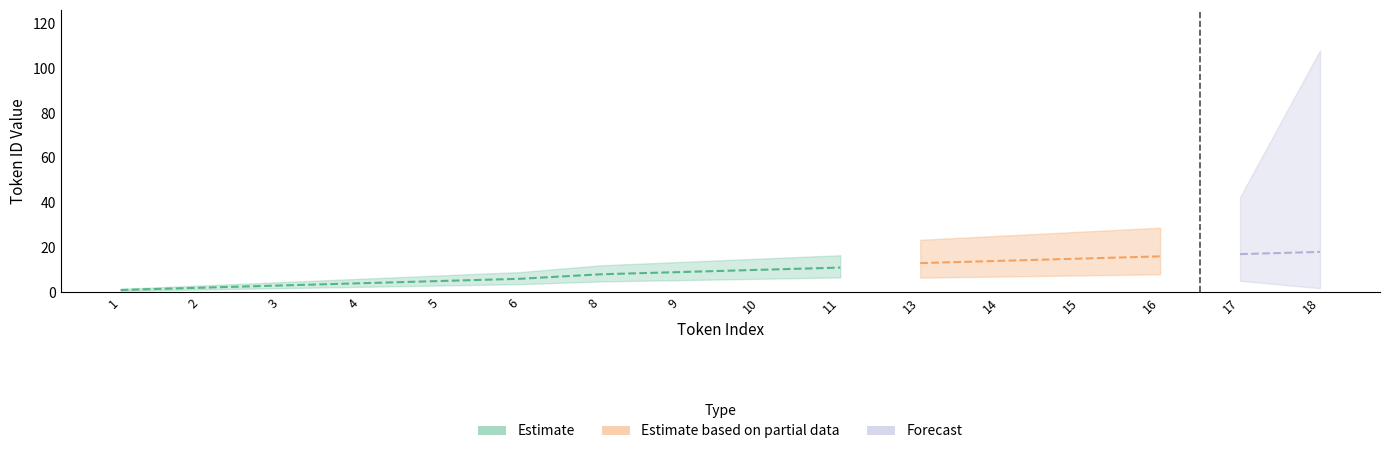

At which label does the data first exceed 10?

11